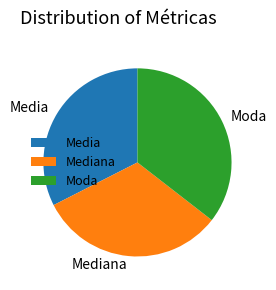

How many segments does this pie chart have?

3